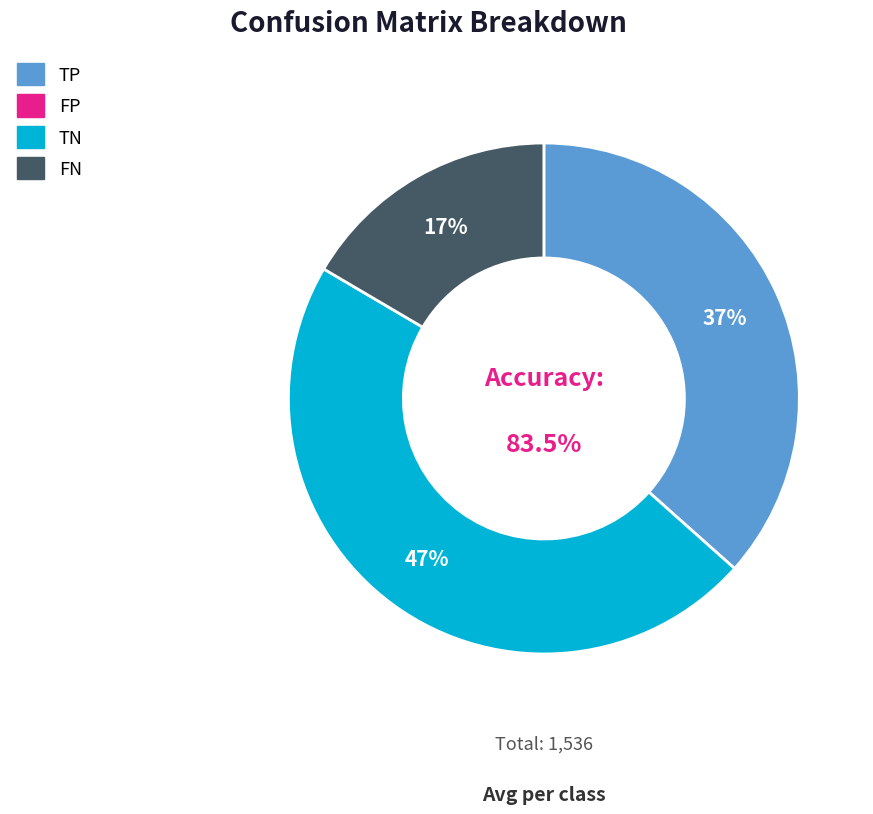

To the nearest percent, what is the difference between the largest and smallest slice percentages?

47%